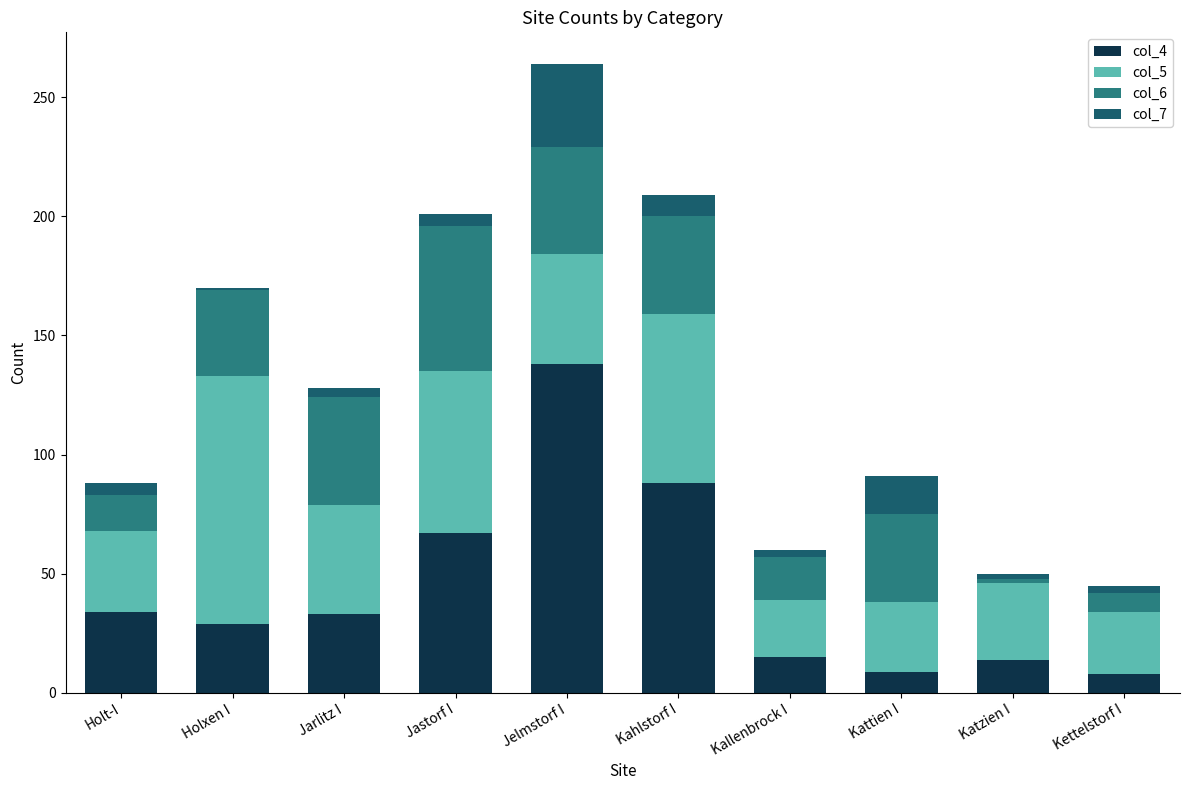

True or false: col_4 has a value of 9 at Kattien I.

True